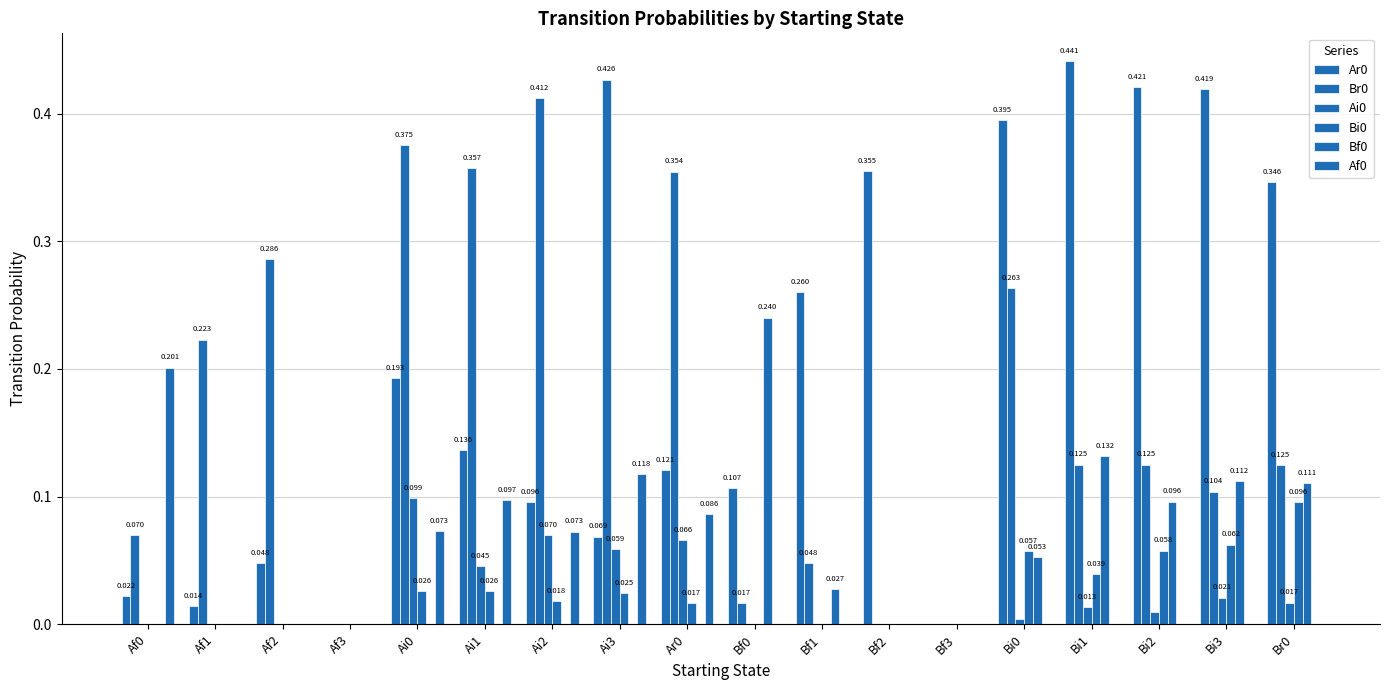

How many groups of bars are there?

18